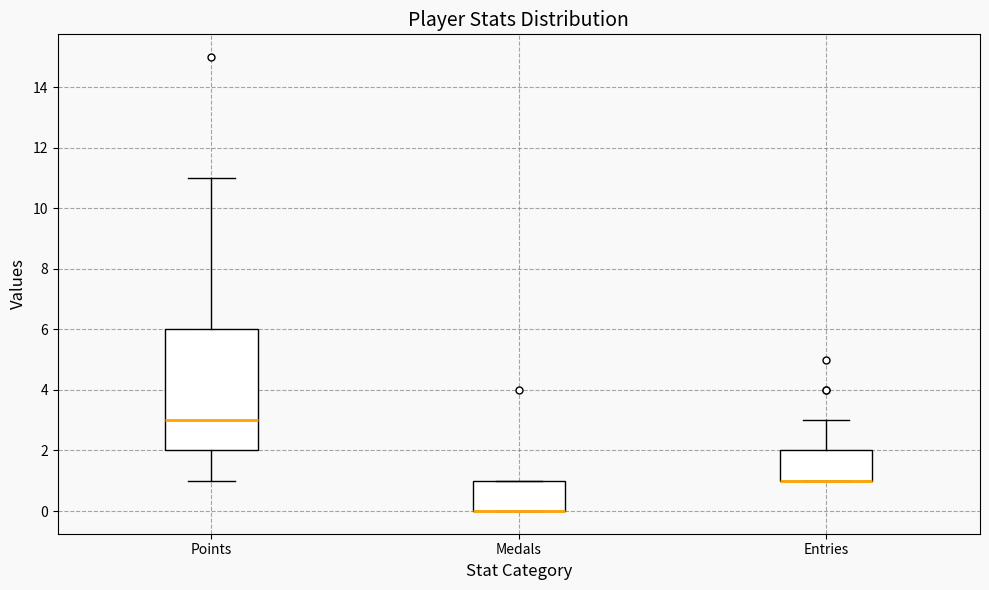

Comparing the boxes themselves (not the whiskers), which one is the tallest?

Points